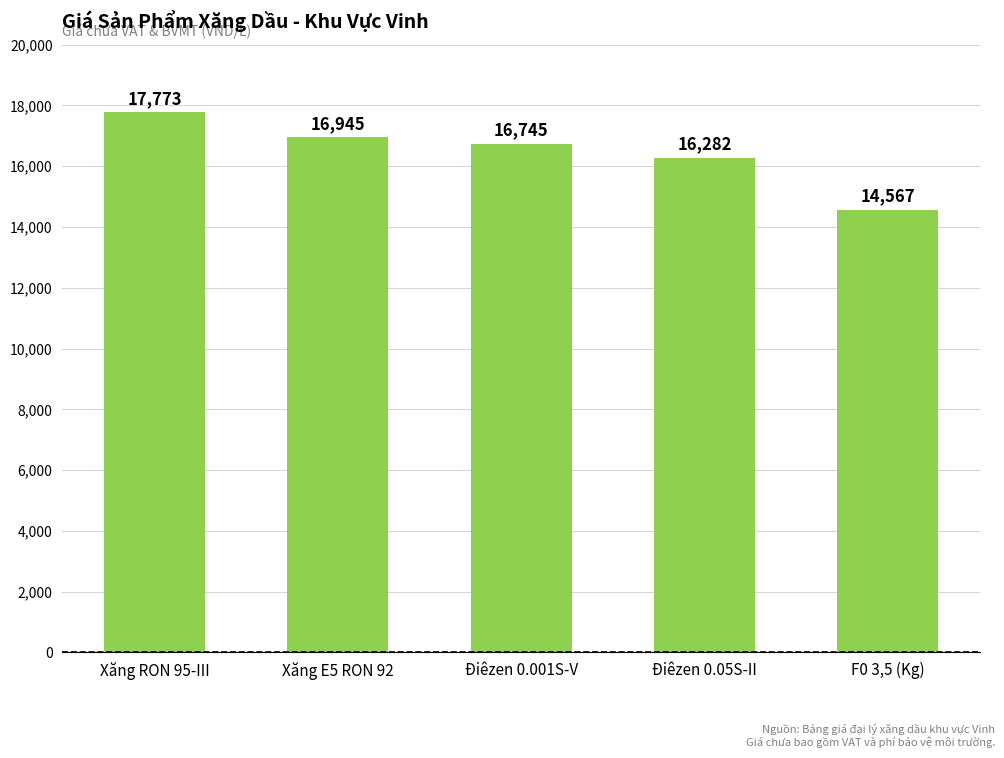

List the labels in order of value, largest first.

Xăng RON 95-III, Xăng E5 RON 92, Điêzen 0.001S-V, Điêzen 0.05S-II, F0 3,5 (Kg)